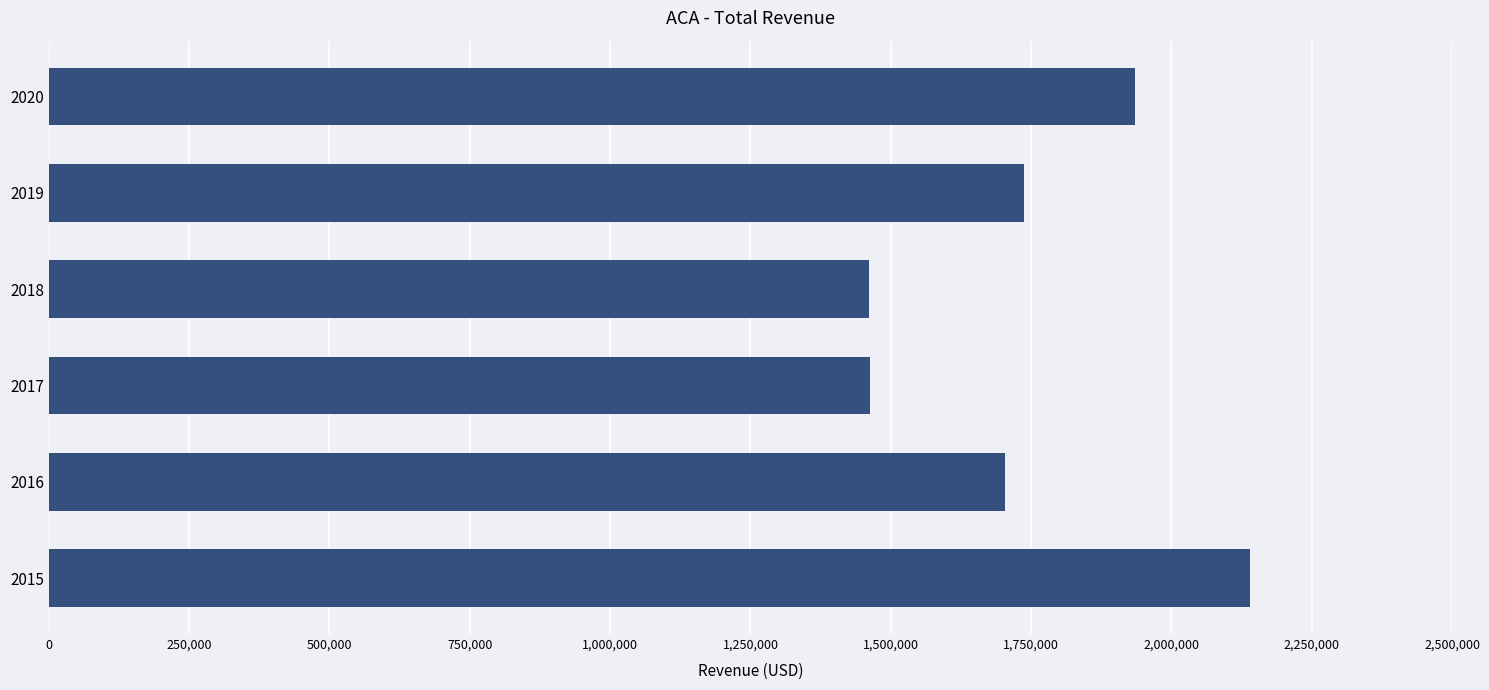

What is the difference between the maximum and minimum values?

680000